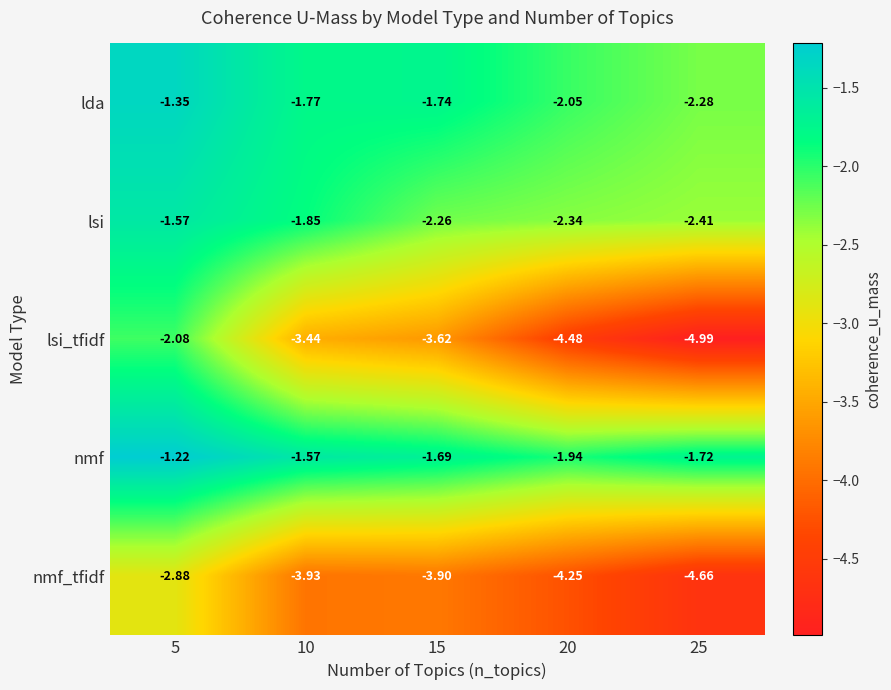

At which label does lda reach its peak?

5